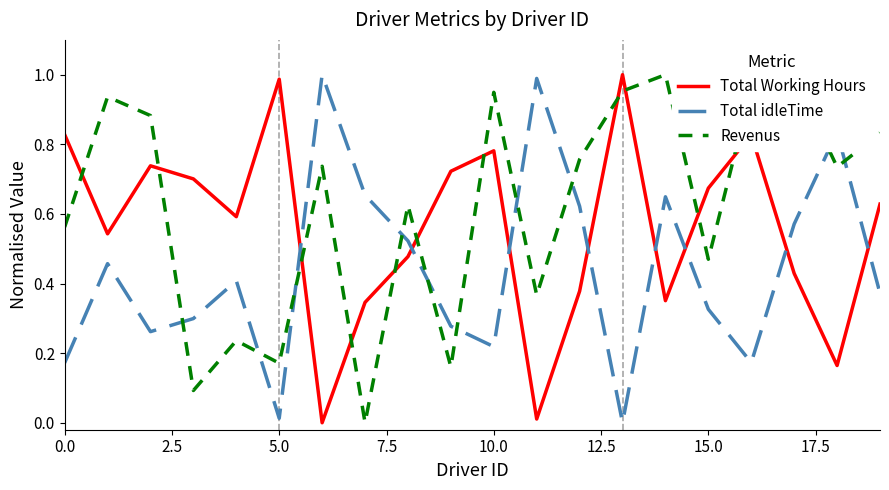

Which series ends up on top after the final intersection of Revenus and Total idleTime?

Revenus